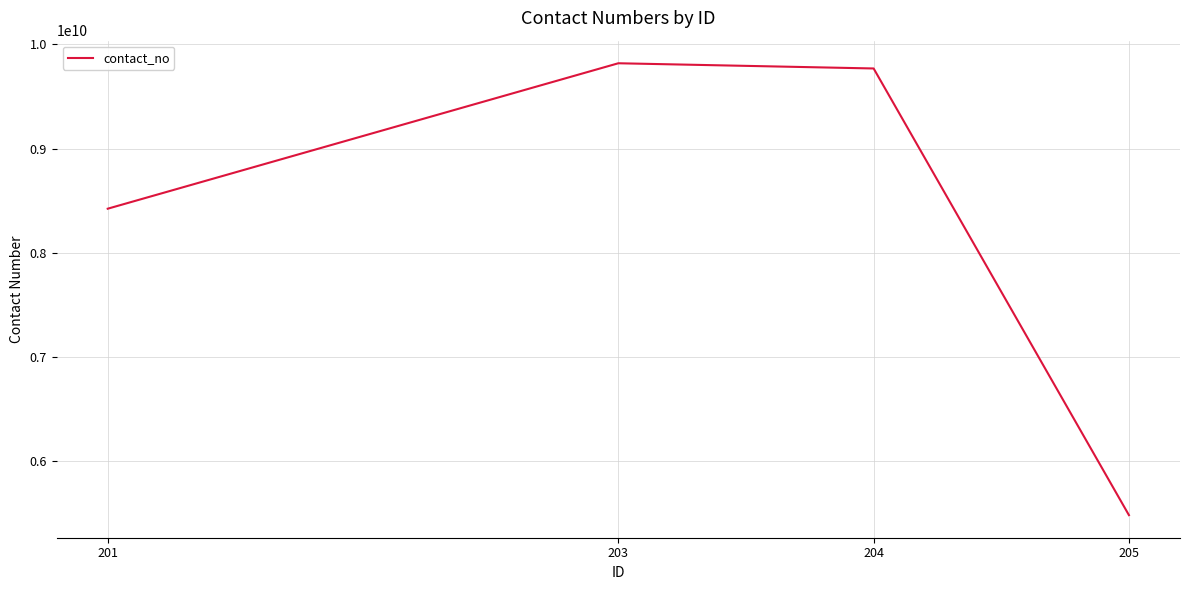

Is it true that the value at 205 is 8811498024?

False